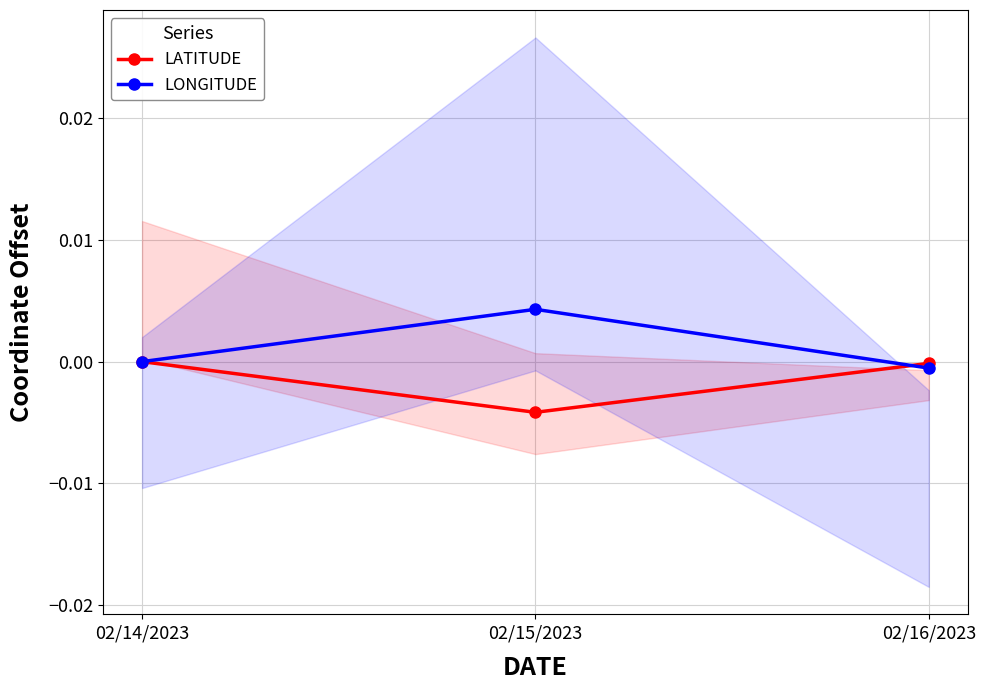

Which series changed the most between 02/15/2023 and 02/16/2023?

LONGITUDE